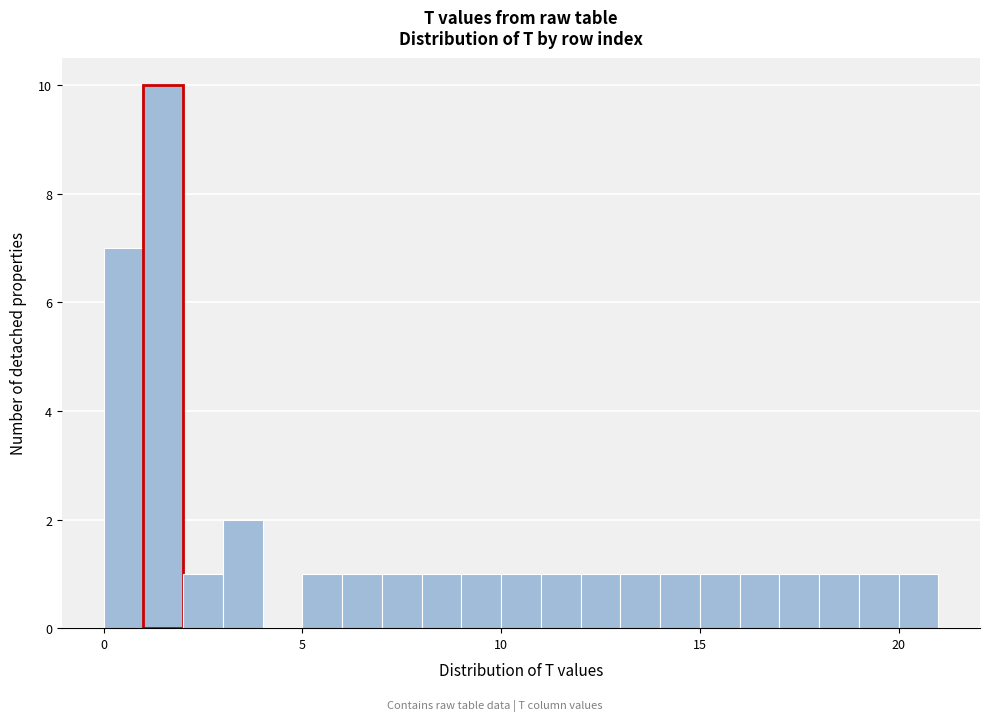

Read against the x-axis, roughly where is the centre of the tallest bar?

1.5